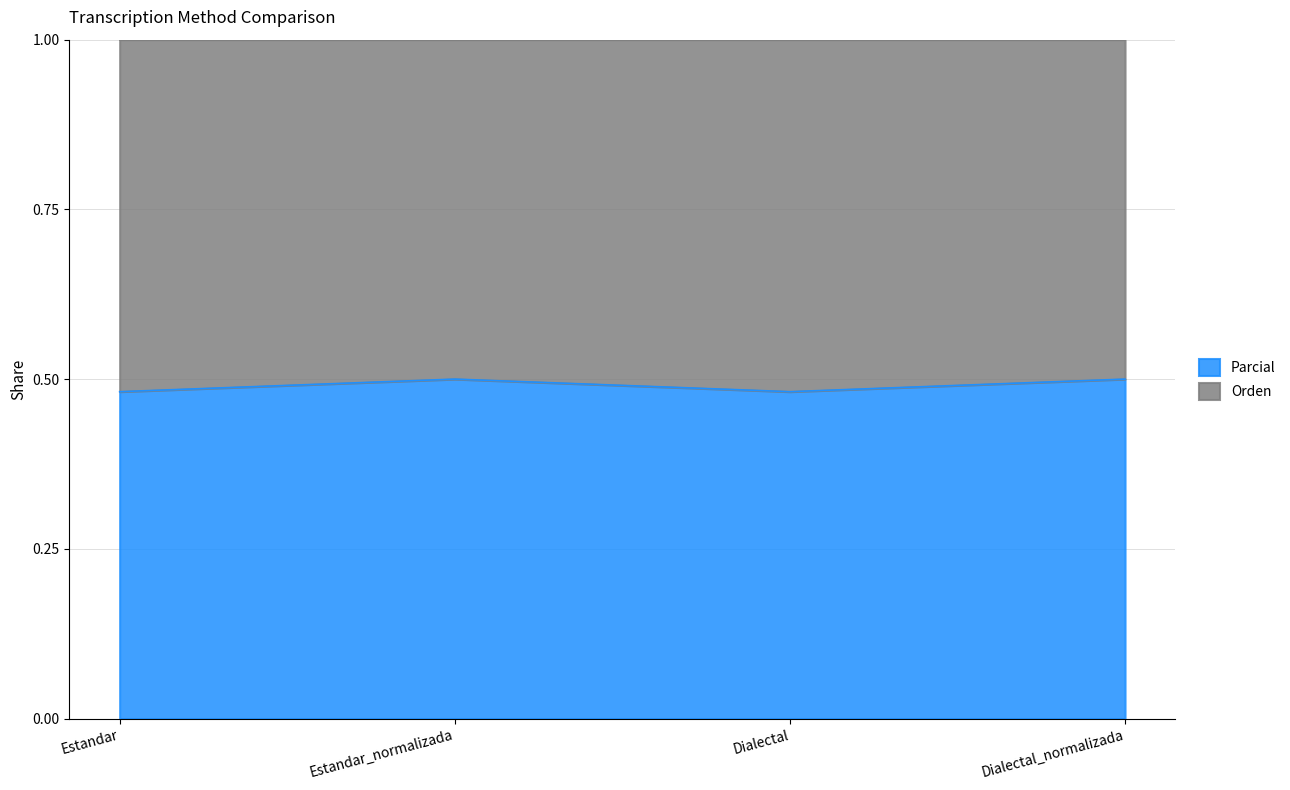

What is the greatest value displayed?

0.5